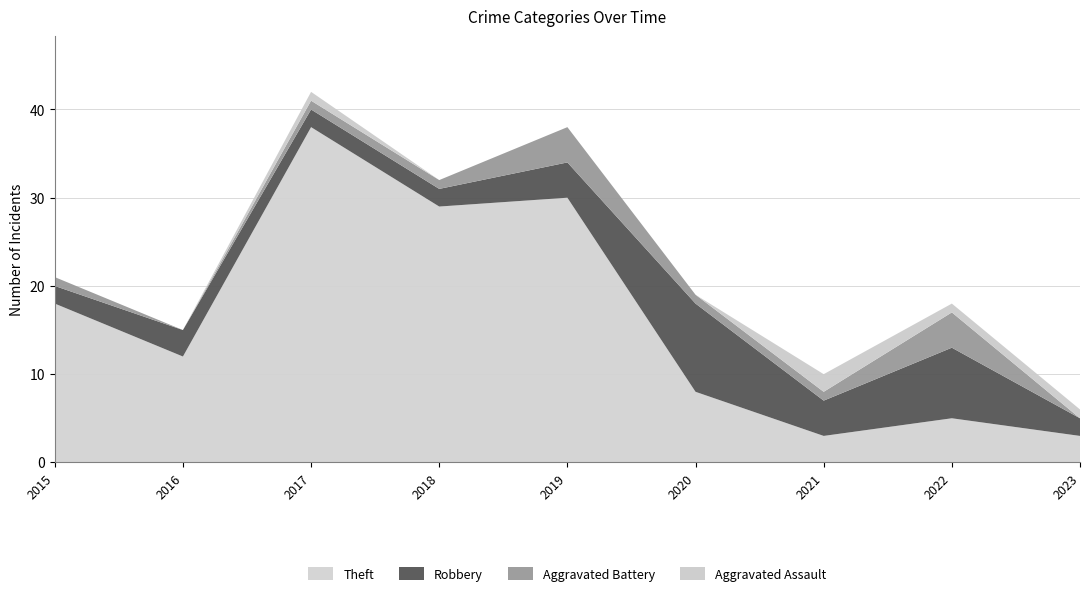

Reading left to right, list all the values displayed in this chart.

Aggravated Assault: 2015=0	2016=0	2017=1	2018=0	2019=0	2020=0	2021=2	2022=1	2023=1
Aggravated Battery: 2015=1	2016=0	2017=1	2018=1	2019=4	2020=1	2021=1	2022=4	2023=0
Robbery: 2015=2	2016=3	2017=2	2018=2	2019=4	2020=10	2021=4	2022=8	2023=2
Theft: 2015=18	2016=12	2017=38	2018=29	2019=30	2020=8	2021=3	2022=5	2023=3